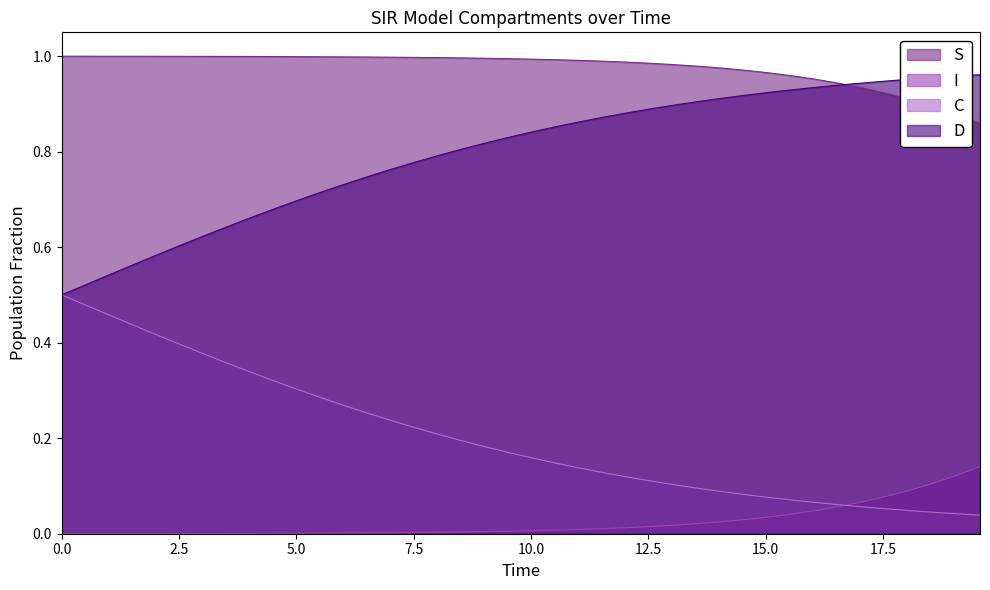

What is the difference between the maximum and minimum values in the I series?

0.1